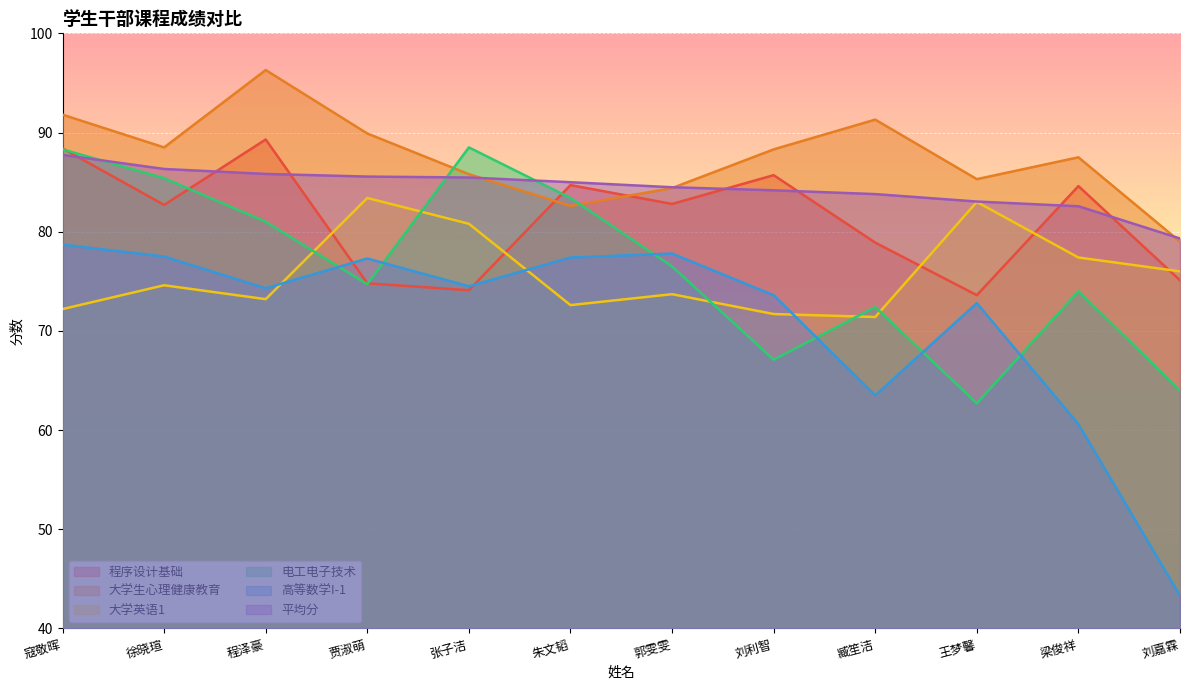

How many distinct data groups are displayed?

6